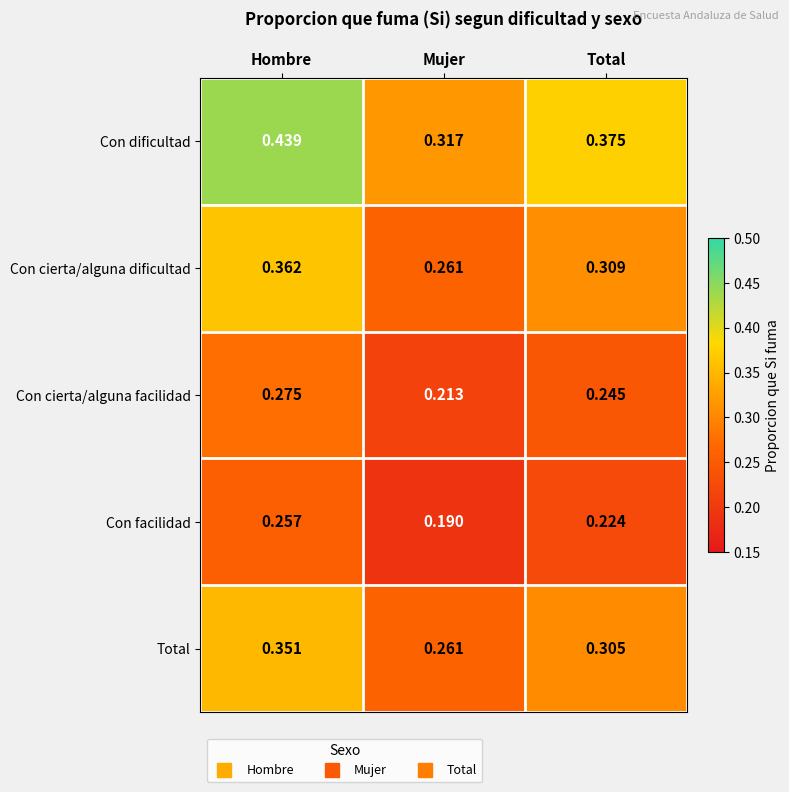

Which series has the widest spread of values?

Con dificultad